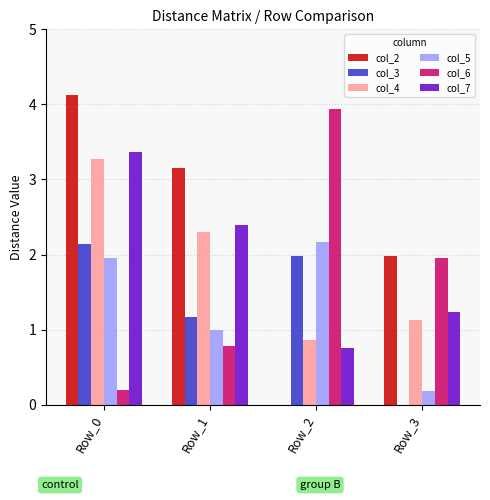

At which category does the chart reach its peak across all series?

Row_0